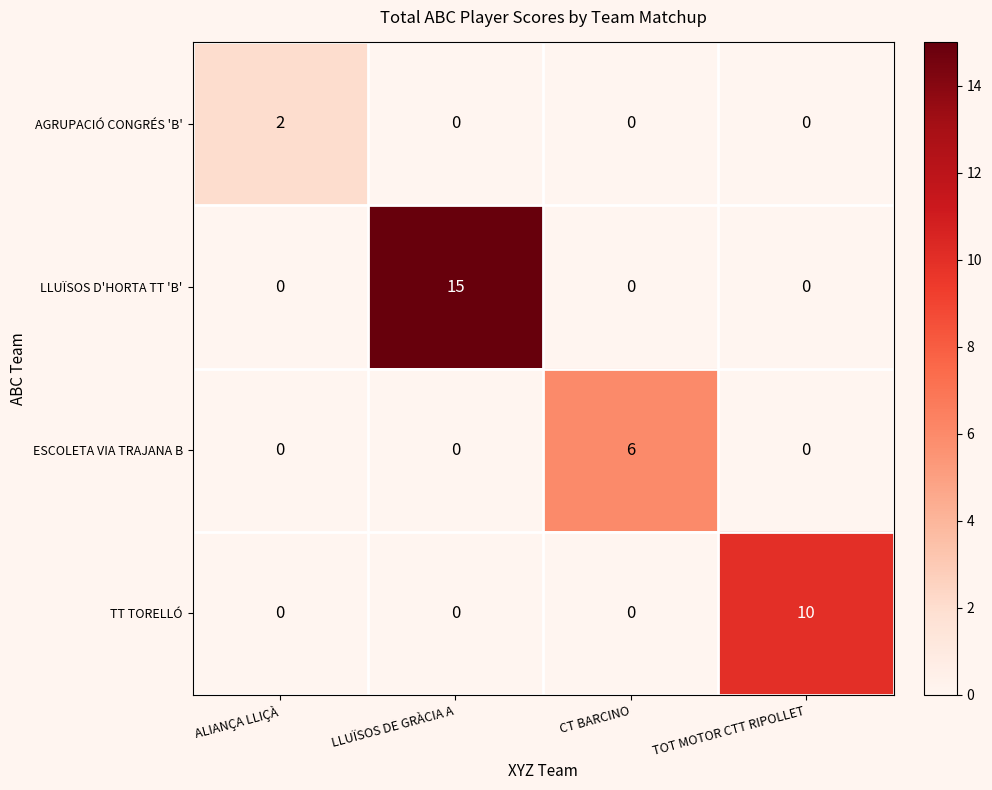

At which label does TT TORELLÓ reach its peak?

TOT MOTOR CTT RIPOLLET